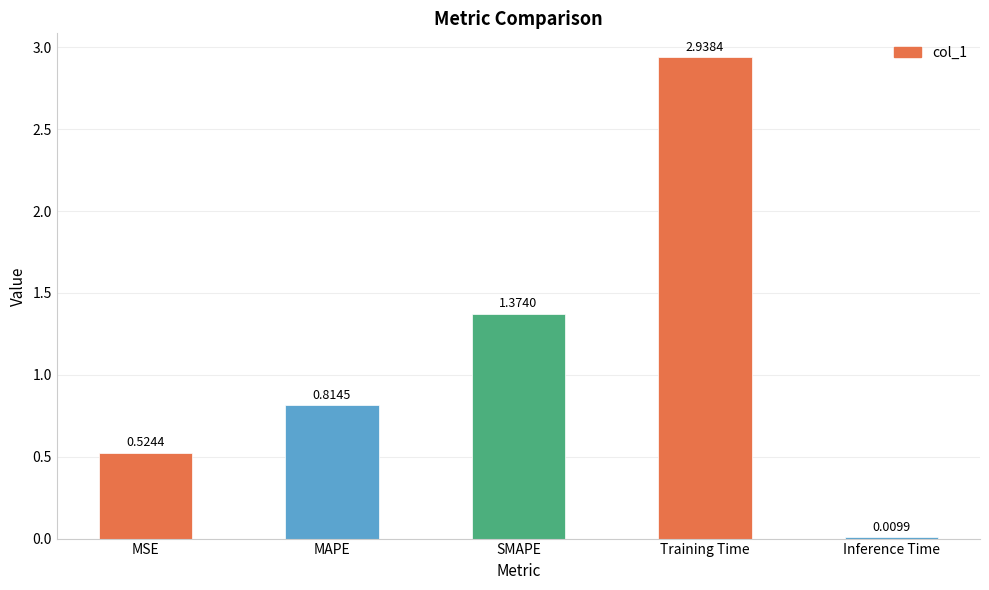

What is the change in value from MSE to Inference Time?

-0.5